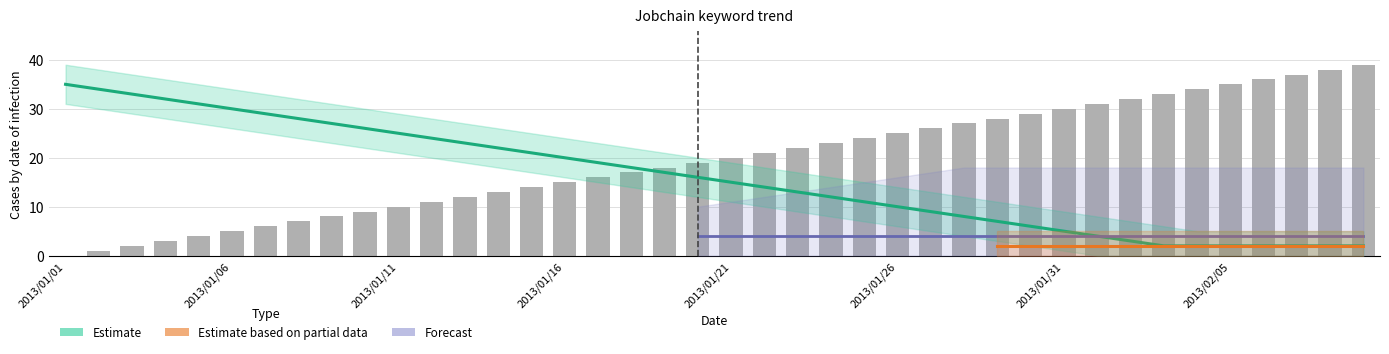

Rank the categories by value from lowest to highest.

2013/01/01, 2013/01/02, 2013/01/03, 2013/01/04, 2013/01/05, 2013/01/06, 2013/01/07, 2013/01/08, 2013/01/09, 2013/01/10, 2013/01/11, 2013/01/12, 2013/01/13, 2013/01/14, 2013/01/15, 2013/01/16, 2013/01/17, 2013/01/18, 2013/01/19, 2013/01/20, 2013/01/21, 2013/01/22, 2013/01/23, 2013/01/24, 2013/01/25, 2013/01/26, 2013/01/27, 2013/01/28, 2013/01/29, 2013/01/30, 2013/01/31, 2013/02/01, 2013/02/02, 2013/02/03, 2013/02/04, 2013/02/05, 2013/02/06, 2013/02/07, 2013/02/08, 2013/02/09